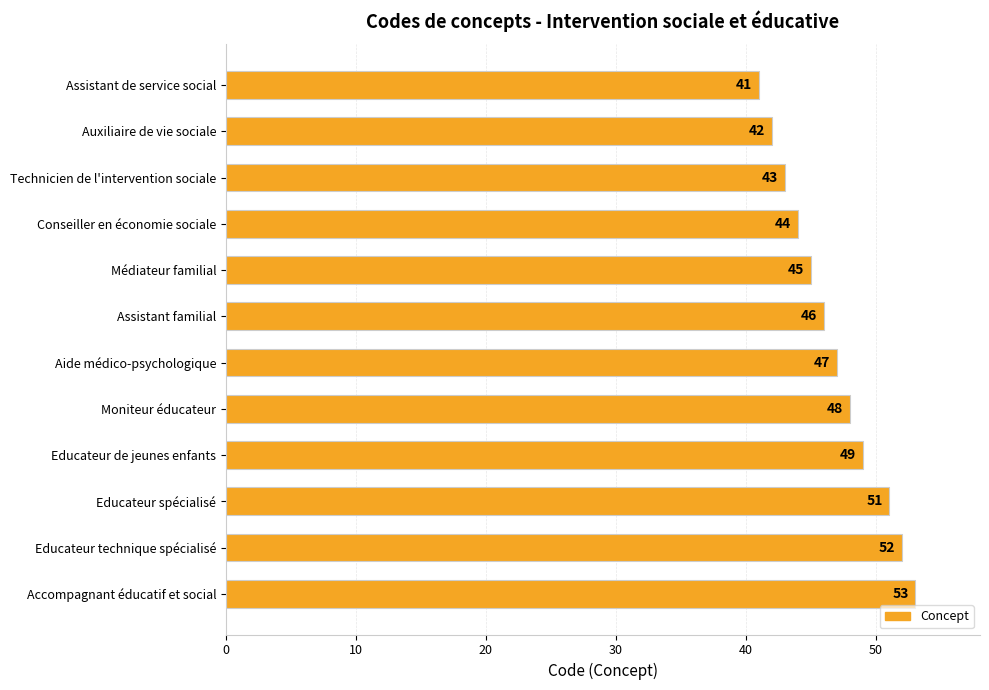

List the labels in order of value, largest first.

Accompagnant éducatif et social, Educateur technique spécialisé, Educateur spécialisé, Educateur de jeunes enfants, Moniteur éducateur, Aide médico-psychologique, Assistant familial, Médiateur familial, Conseiller en économie sociale, Technicien de l'intervention sociale, Auxiliaire de vie sociale, Assistant de service social